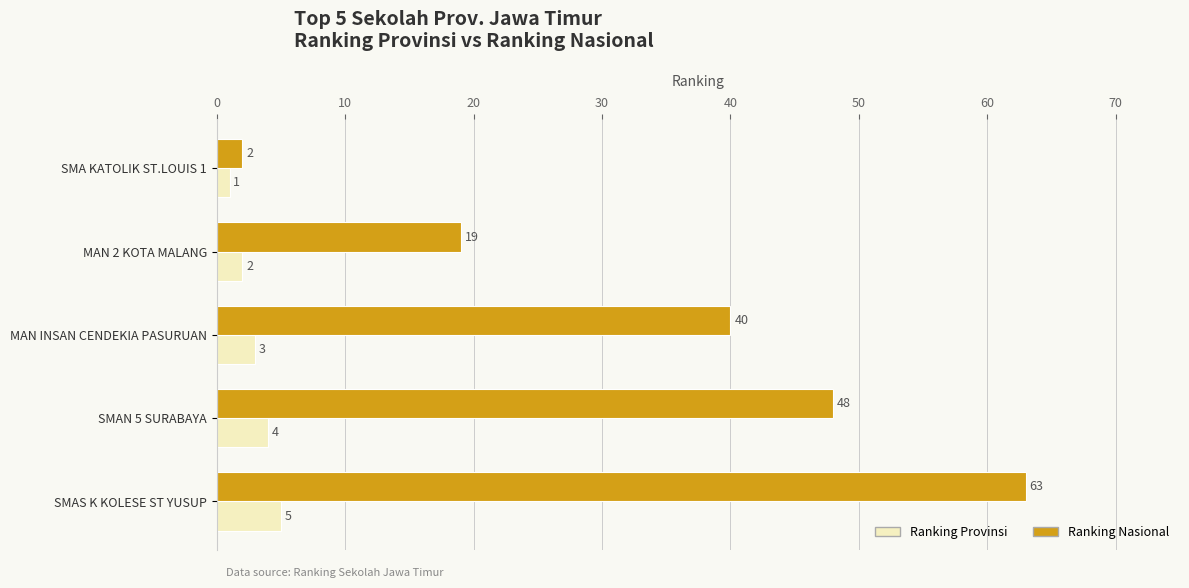

The value of Ranking Nasional at SMAS K KOLESE ST YUSUP is 34. True or false?

False